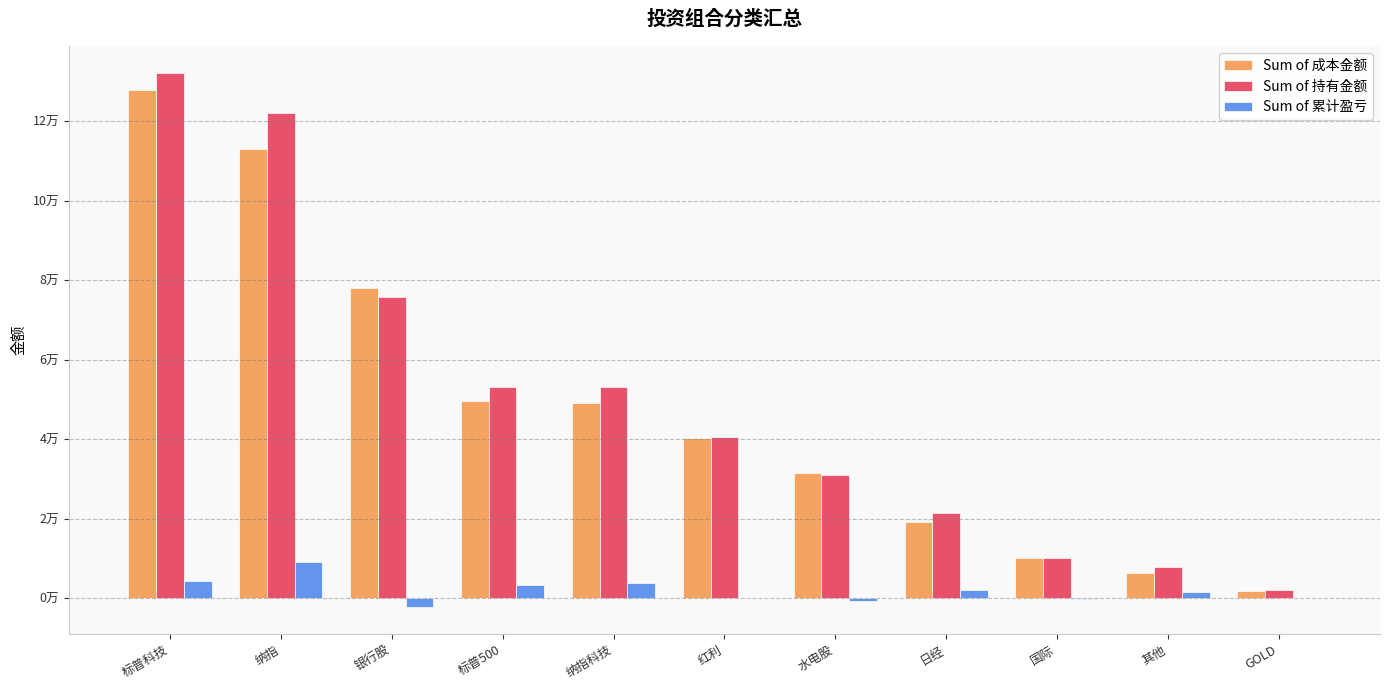

Are the bars grouped side by side (vs. stacked)?

Yes